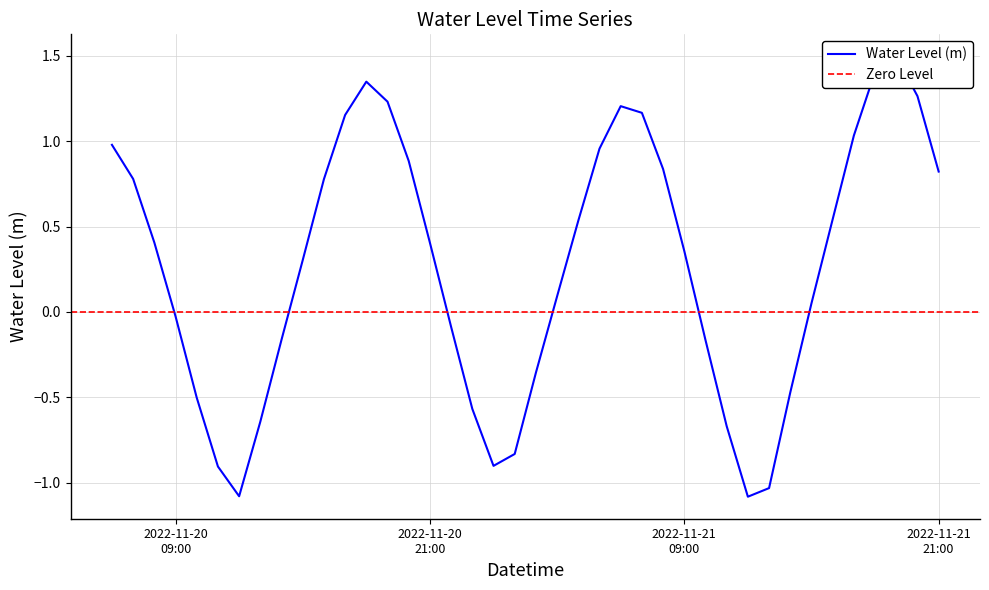

List the labels in order of value, smallest first.

2022-11-21 12:00:00, 2022-11-20 12:00:00, 2022-11-21 13:00:00, 2022-11-20 11:00:00, 2022-11-21 00:00:00, 2022-11-21 01:00:00, 2022-11-21 11:00:00, 2022-11-20 13:00:00, 2022-11-20 23:00:00, 2022-11-20 10:00:00, 2022-11-21 14:00:00, 2022-11-21 02:00:00, 2022-11-21 10:00:00, 2022-11-20 14:00:00, 2022-11-20 22:00:00, 2022-11-20 09:00:00, 2022-11-21 15:00:00, 2022-11-21 03:00:00, 2022-11-20 15:00:00, 2022-11-21 09:00:00, 2022-11-20 21:00:00, 2022-11-20 08:00:00, 2022-11-21 04:00:00, 2022-11-21 16:00:00, 2022-11-20 16:00:00, 2022-11-20 07:00:00, 2022-11-21 21:00:00, 2022-11-21 08:00:00, 2022-11-20 20:00:00, 2022-11-21 05:00:00, 2022-11-20 06:00:00, 2022-11-21 17:00:00, 2022-11-20 17:00:00, 2022-11-21 07:00:00, 2022-11-21 06:00:00, 2022-11-20 19:00:00, 2022-11-21 20:00:00, 2022-11-20 18:00:00, 2022-11-21 18:00:00, 2022-11-21 19:00:00